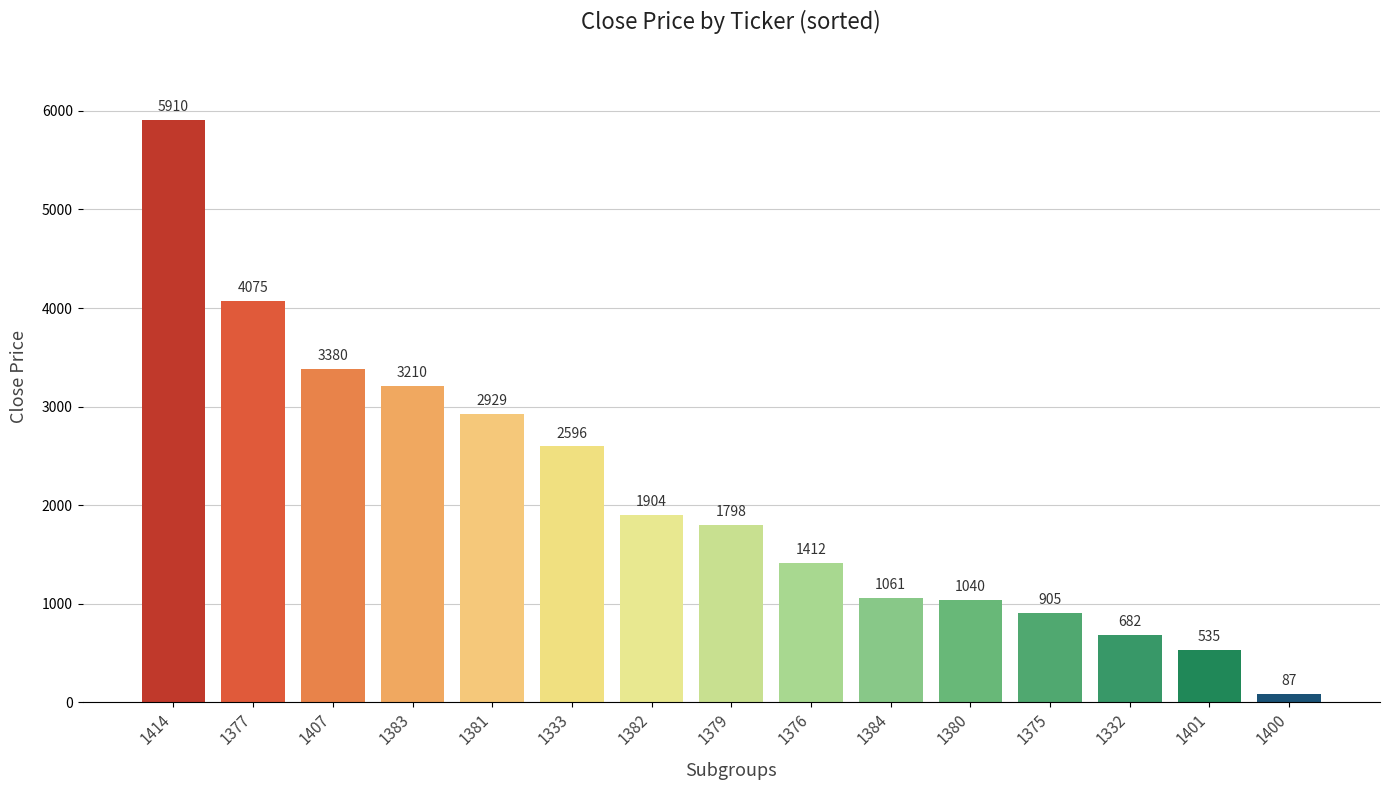

What is the smallest value displayed?

87.0